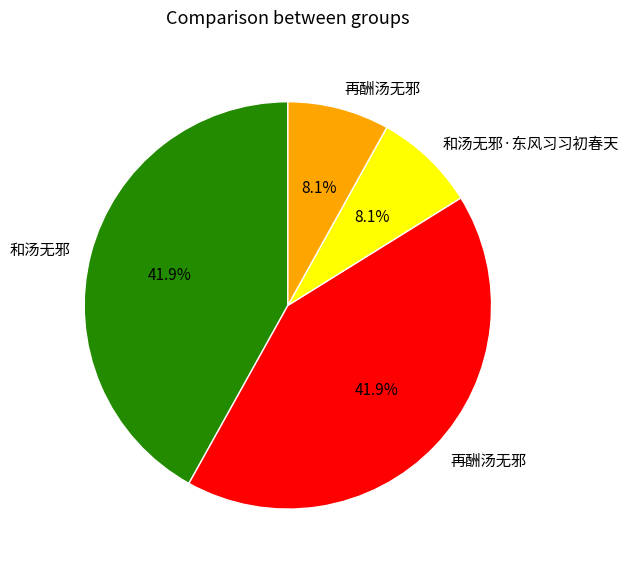

Is there a majority slice in this chart?

No